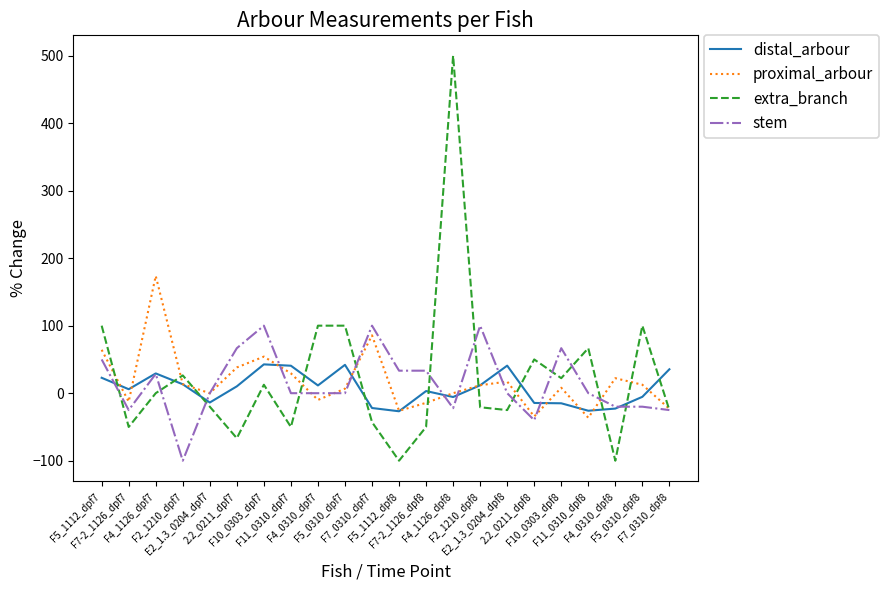

Is it true that distal_arbour equals 11.7 at F2_1210_dpf8?

True